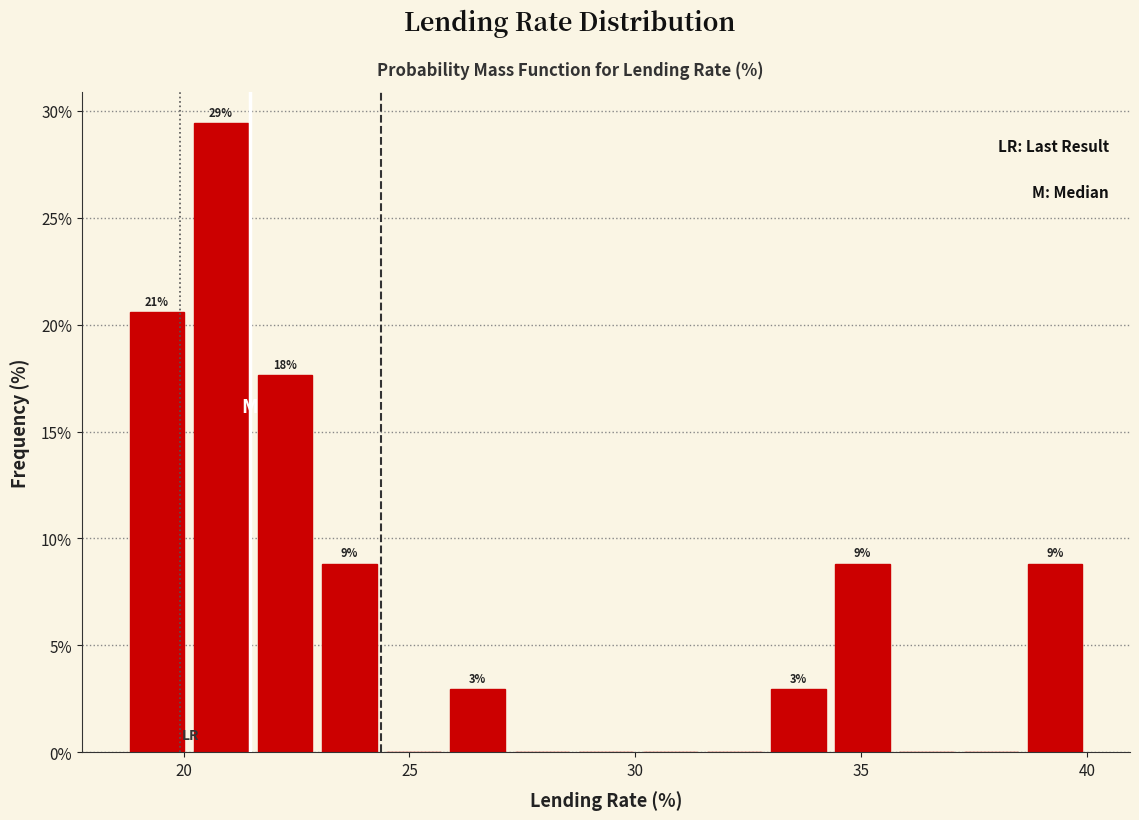

Read against the x-axis, roughly where is the centre of the tallest bar?

21.0